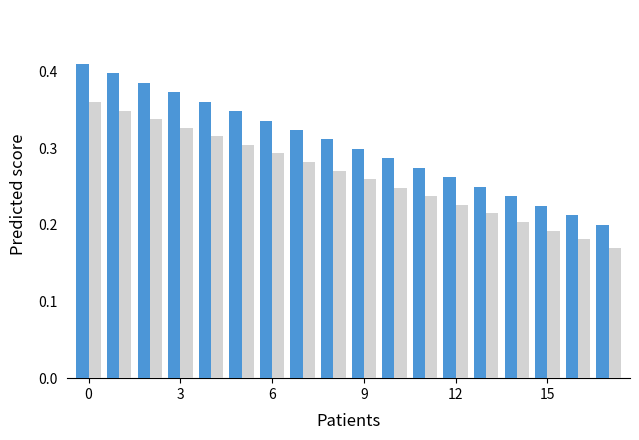

Does the chart contain stacked bars?

No